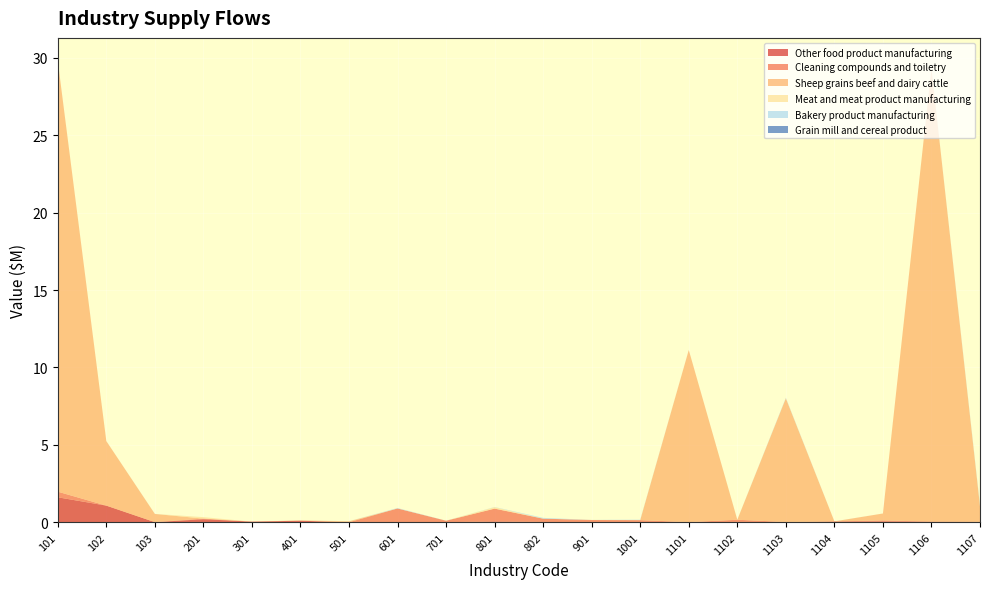

Reading left to right, list all the values displayed in this chart.

Other food product manufacturing: 101=1.6	102=1.1	103=0.0	201=0.2	301=0.0	401=0.1	501=0.0	601=0.0	701=0.0	801=0.1	802=0.0	901=0.0	1001=0.0	1101=0.0	1102=0.0	1103=0.0	1104=0.0	1105=0.1	1106=0.0	1107=0.0
Cleaning compounds and toiletry: 101=0.4	102=0.0	103=0.0	201=0.0	301=0.0	401=0.0	501=0.0	601=0.9	701=0.1	801=0.8	802=0.2	901=0.1	1001=0.1	1101=0.0	1102=0.2	1103=0.0	1104=0.0	1105=0.1	1106=0.0	1107=0.0
Sheep grains beef and dairy cattle: 101=27.8	102=4.2	103=0.5	201=0.0	301=0.0	401=0.0	501=0.1	601=0.0	701=0.0	801=0.0	802=0.0	901=0.0	1001=0.0	1101=11.1	1102=0.0	1103=8.0	1104=0.0	1105=0.4	1106=29.3	1107=1.0
Meat and meat product manufacturing: 101=0.0	102=0.0	103=0.0	201=0.1	301=0.0	401=0.0	501=0.0	601=0.0	701=0.0	801=0.1	802=0.0	901=0.0	1001=0.0	1101=0.0	1102=0.0	1103=0.0	1104=0.0	1105=0.0	1106=0.0	1107=0.0
Bakery product manufacturing: 101=0.0	102=0.0	103=0.0	201=0.0	301=0.0	401=0.0	501=0.0	601=0.0	701=0.0	801=0.0	802=0.1	901=0.0	1001=0.0	1101=0.0	1102=0.0	1103=0.0	1104=0.0	1105=0.0	1106=0.0	1107=0.1
Grain mill and cereal product: 101=0.0	102=0.0	103=0.0	201=0.0	301=0.0	401=0.0	501=0.0	601=0.0	701=0.0	801=0.0	802=0.0	901=0.0	1001=0.0	1101=0.0	1102=0.0	1103=0.0	1104=0.0	1105=0.0	1106=0.0	1107=0.0